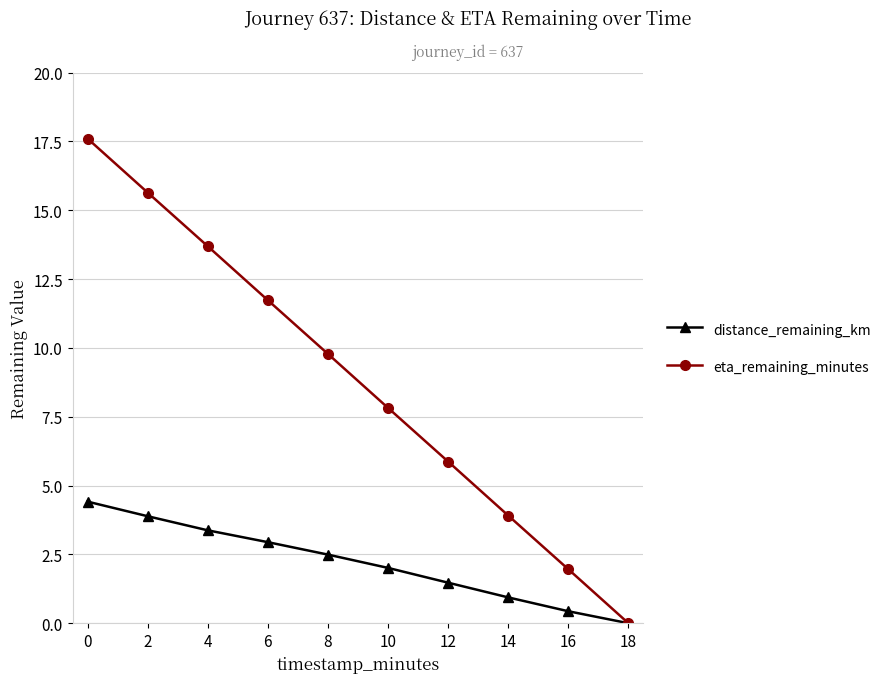

What is the difference between the maximum and minimum values in the eta_remaining_minutes series?

17.6